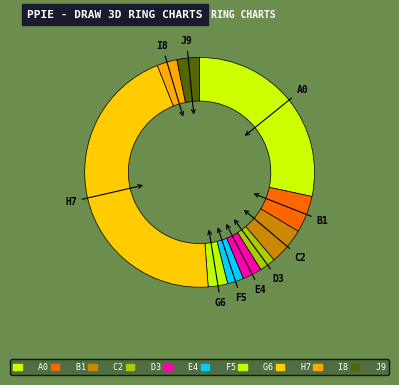

Which category has the biggest portion of the pie?

H7